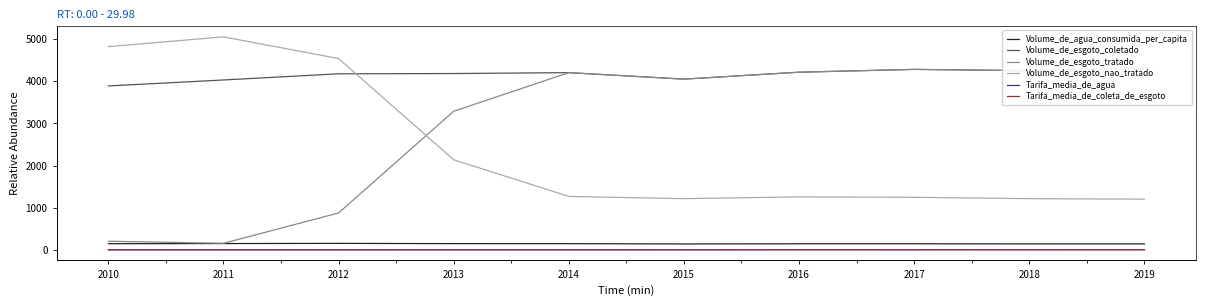

At which label is Volume_de_esgoto_nao_tratado closest to 3127?

2013